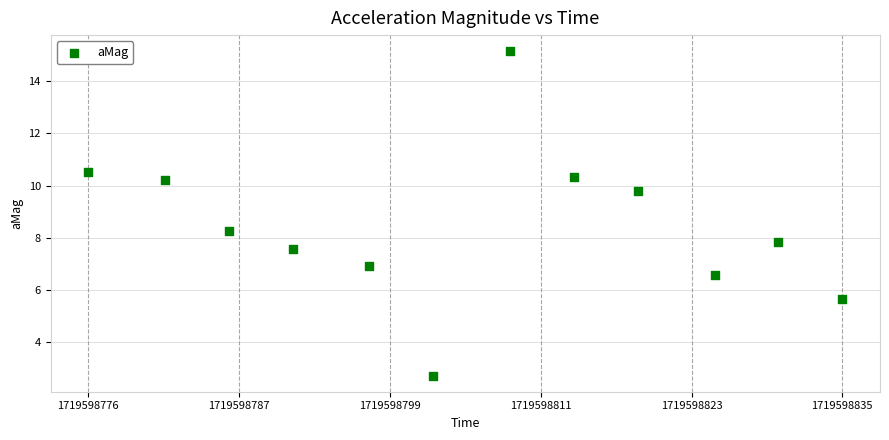

What is the range of Y values (max minus min)?

12.4